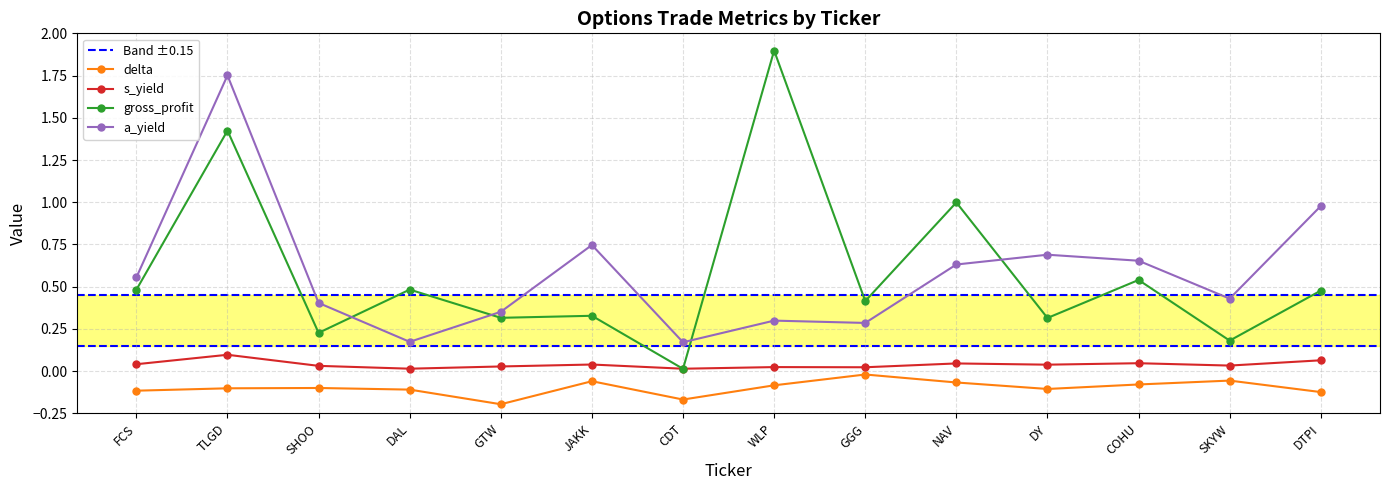

What position from the right is WLP?

7